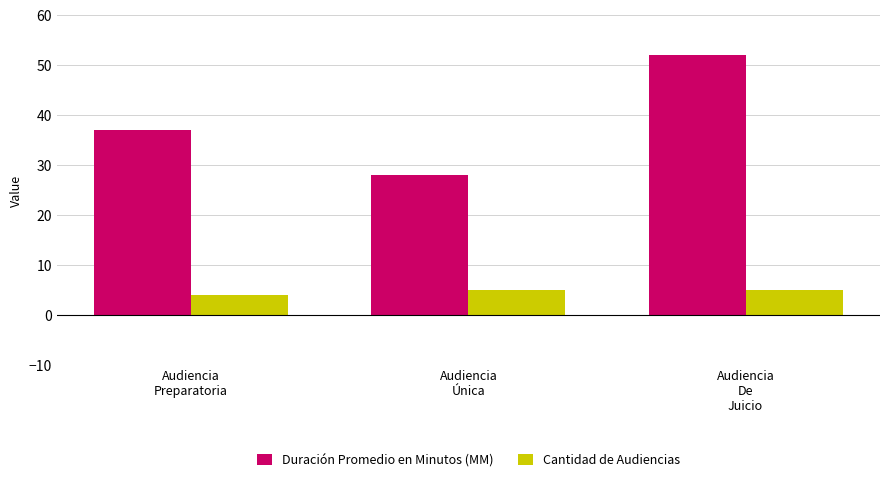

Which series changed the most between Audiencia
Única and Audiencia
De
Juicio?

Duración Promedio en Minutos (MM)